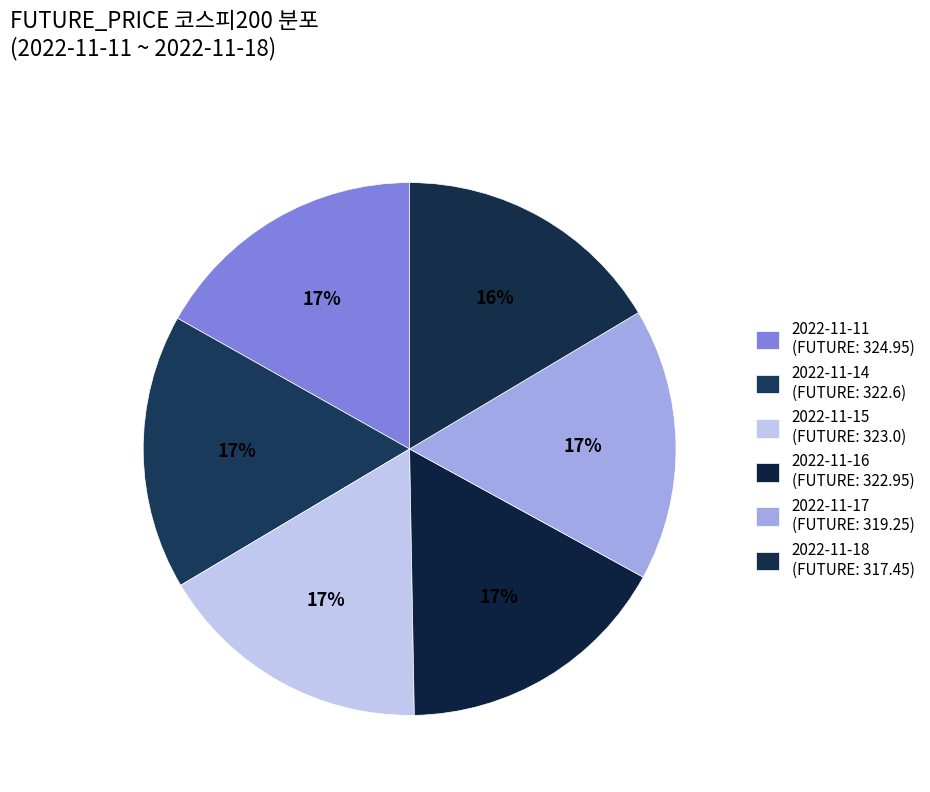

Which category has the biggest portion of the pie?

2022-11-11